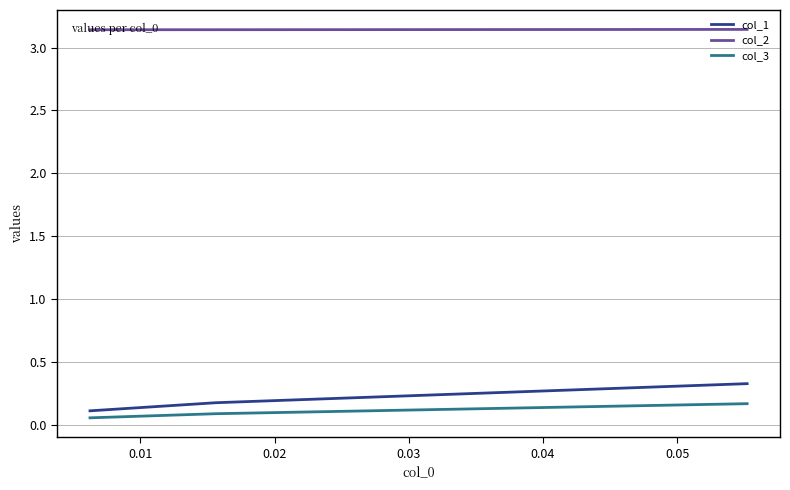

Where is col_2 nearest to the value 3?

0.02